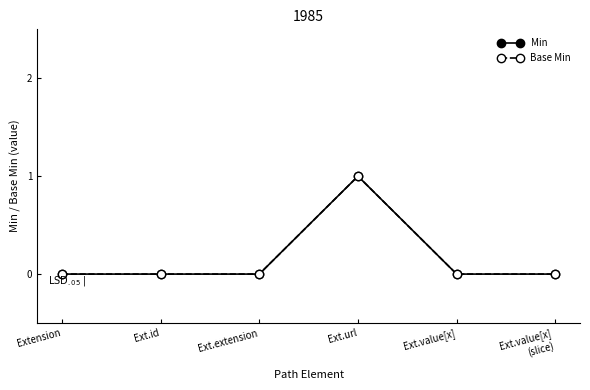

Is this an area chart (filled region under the line)?

No